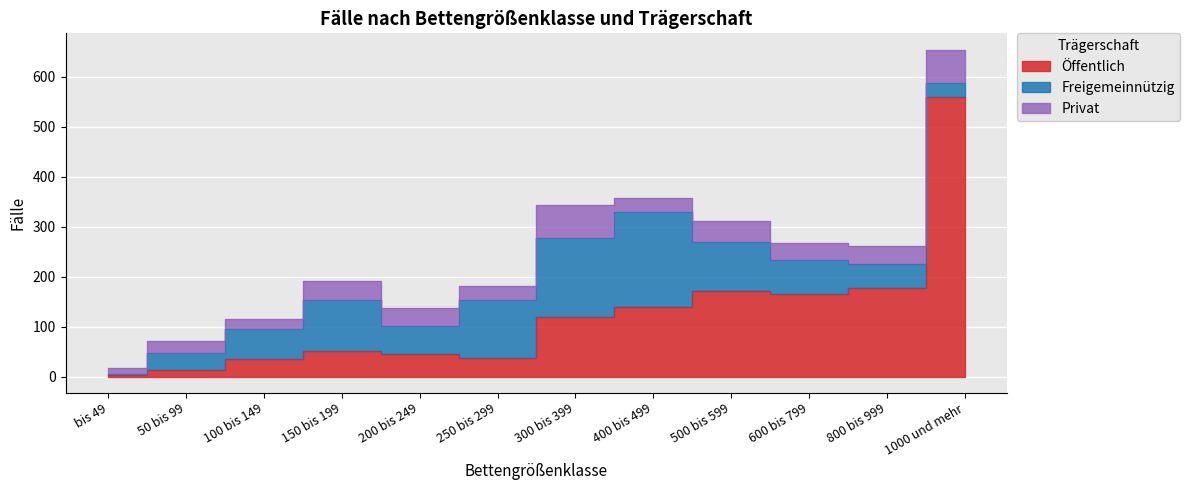

Reading right to left, transcribe all the data shown in this chart.

Öffentlich: 1000 und mehr=559	800 bis 999=177	600 bis 799=165	500 bis 599=172	400 bis 499=139	300 bis 399=119	250 bis 299=38	200 bis 249=46	150 bis 199=52	100 bis 149=35	50 bis 99=14	bis 49=3
Freigemeinnützig: 1000 und mehr=29	800 bis 999=48	600 bis 799=68	500 bis 599=97	400 bis 499=190	300 bis 399=158	250 bis 299=116	200 bis 249=56	150 bis 199=102	100 bis 149=61	50 bis 99=33	bis 49=3
Privat: 1000 und mehr=66	800 bis 999=36	600 bis 799=34	500 bis 599=42	400 bis 499=28	300 bis 399=66	250 bis 299=28	200 bis 249=36	150 bis 199=37	100 bis 149=19	50 bis 99=24	bis 49=12